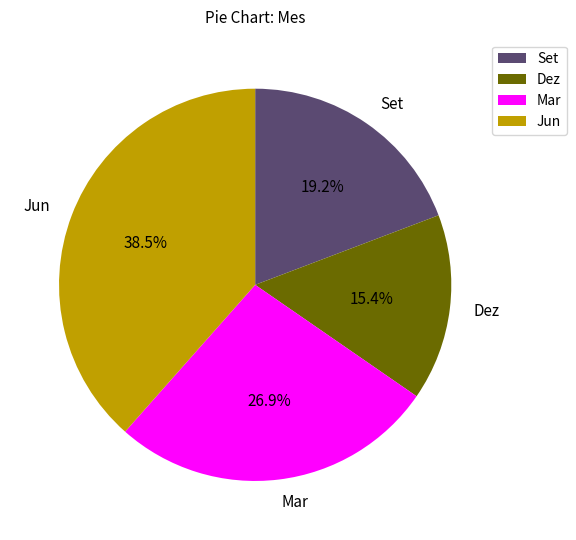

Rank the categories by value from highest to lowest.

Jun, Mar, Set, Dez